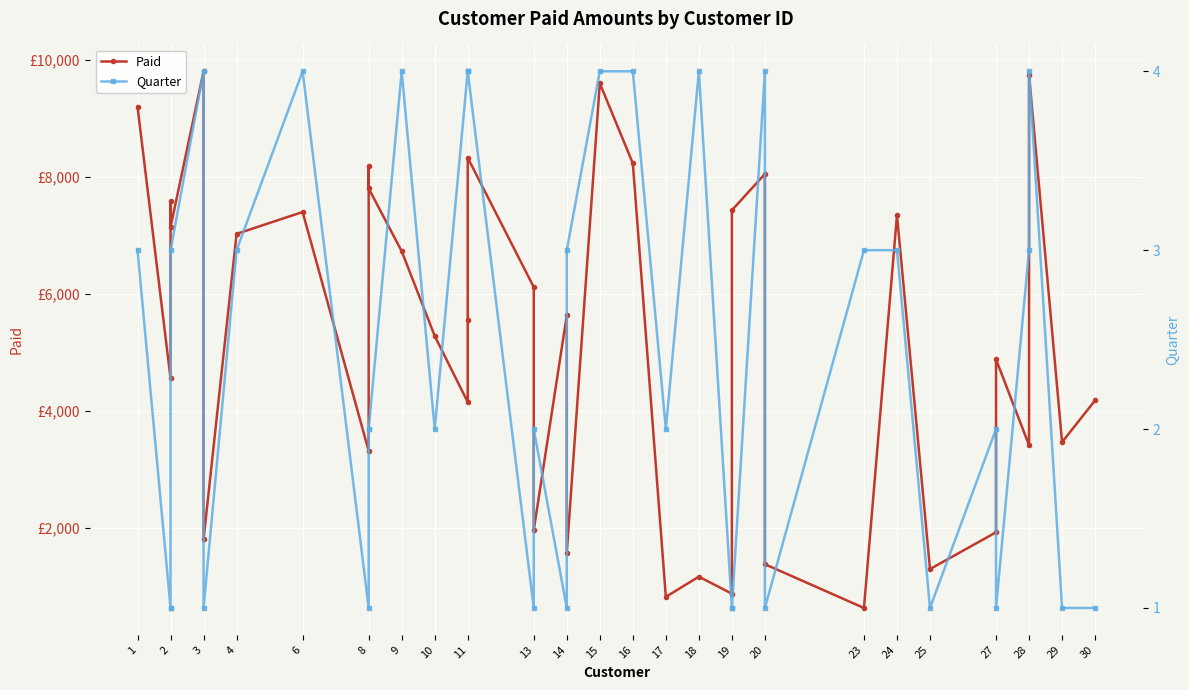

How many lines are shown in the chart?

2